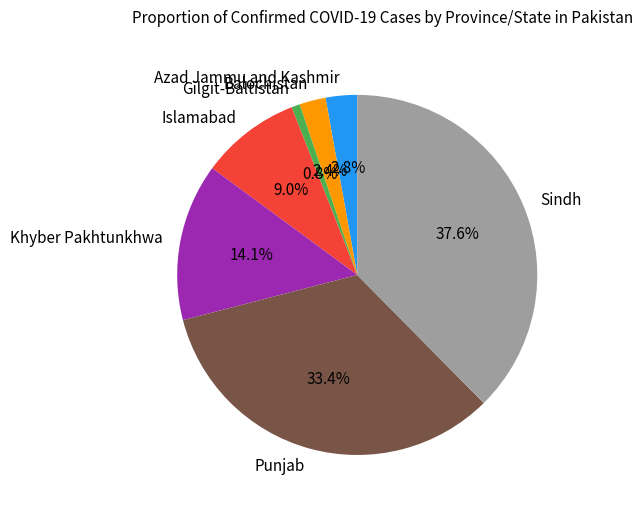

Which slice is the largest?

Sindh